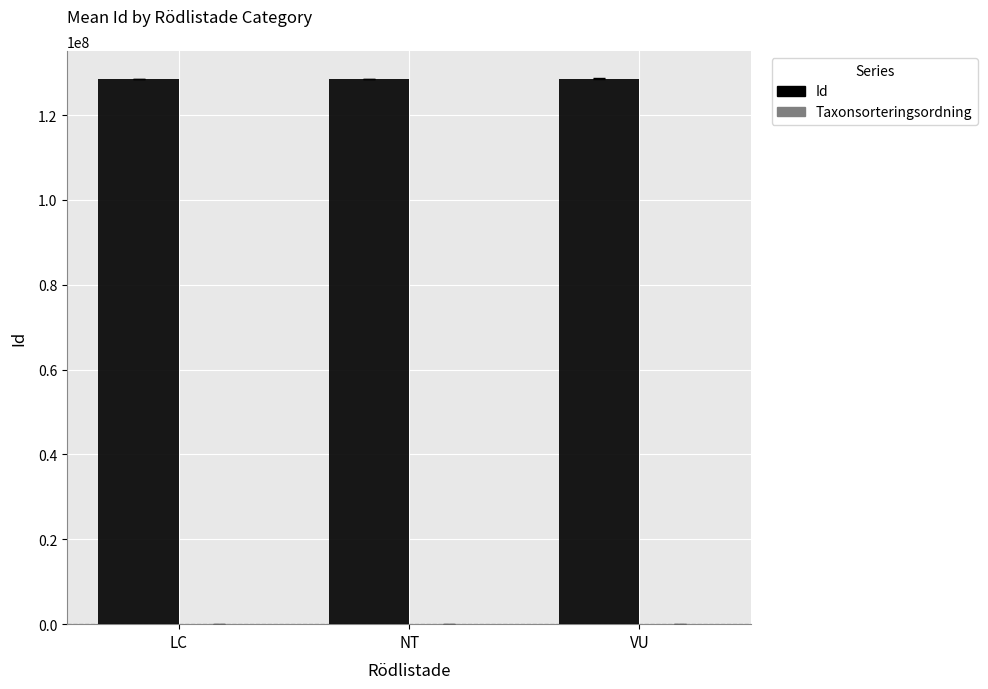

What is the sum of all Id values?

385510748.0